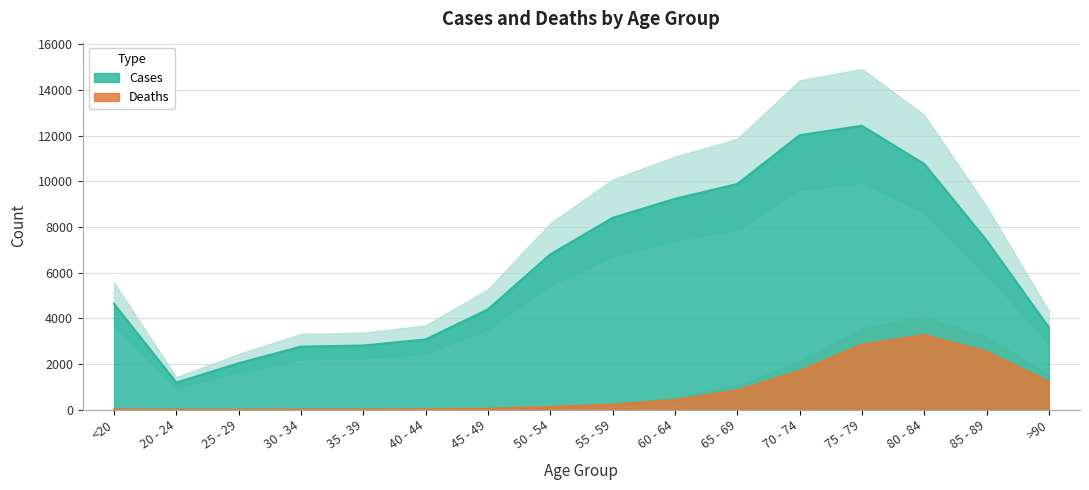

The Deaths series shows 1224 at >90. True or false?

True